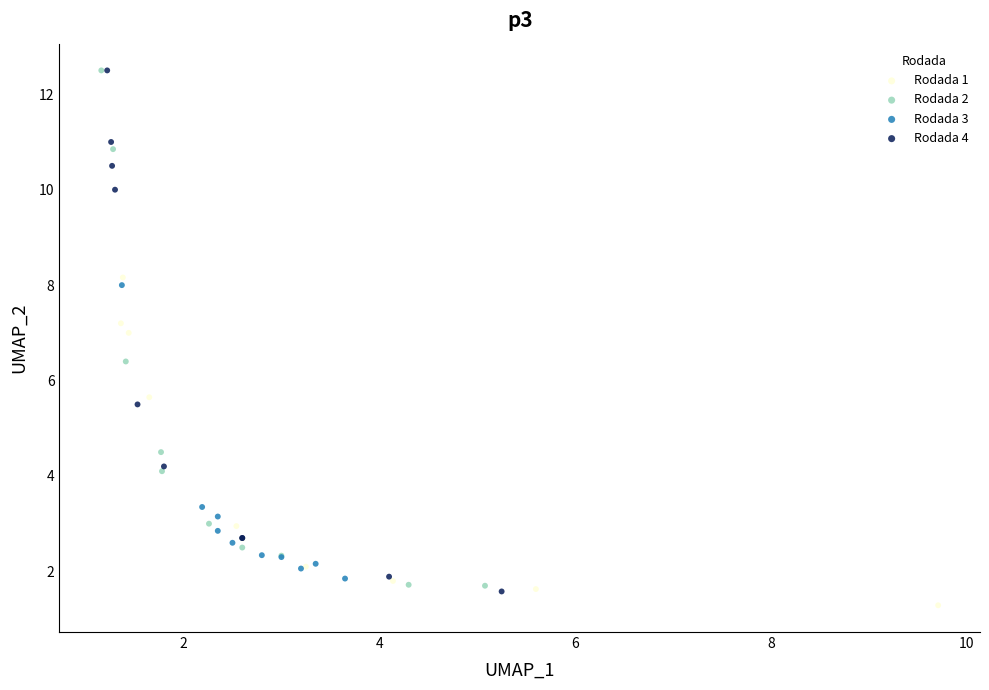

What are all the series names shown in the legend?

Rodada 1, Rodada 2, Rodada 3, Rodada 4